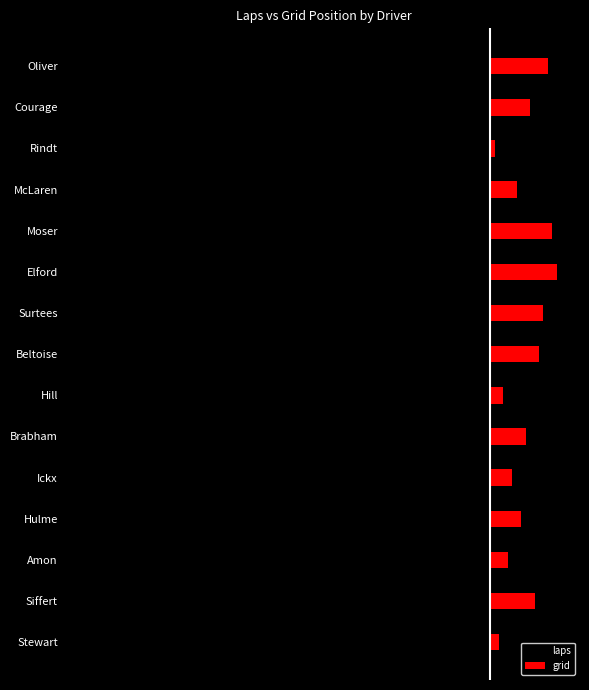

How many data points in laps are less than -87?

7